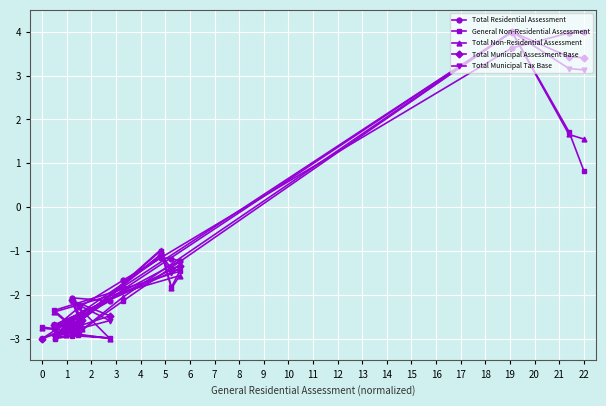

What is the smallest value displayed?

-3.0